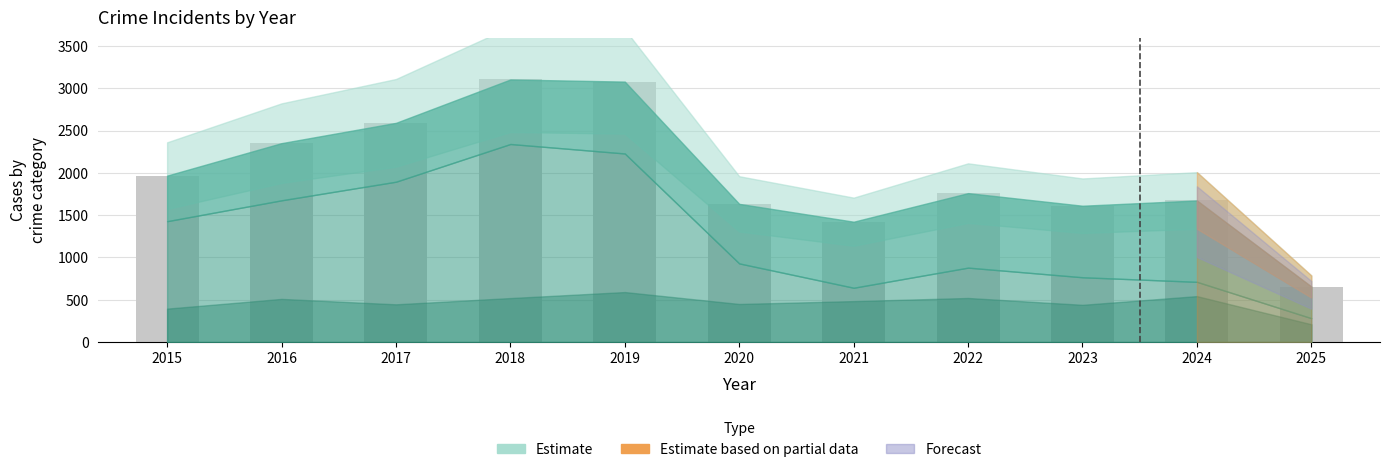

What is the value of the 3rd bar from the left?

2592